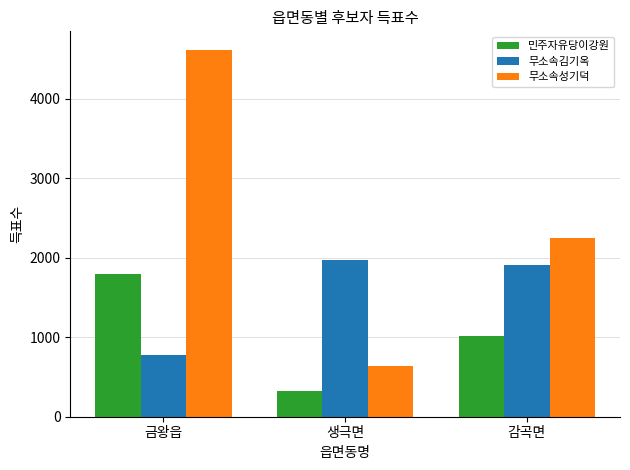

Are the bars horizontal?

No